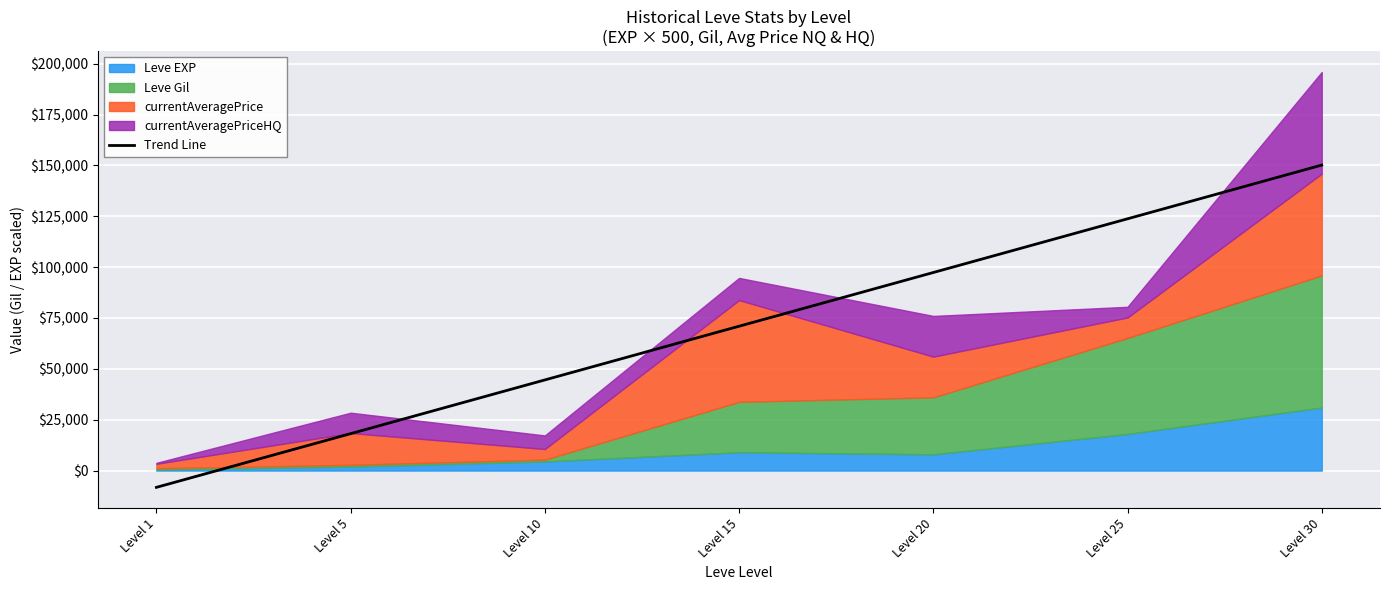

What is the change in value from Level 5 to Level 15?

+52792.9